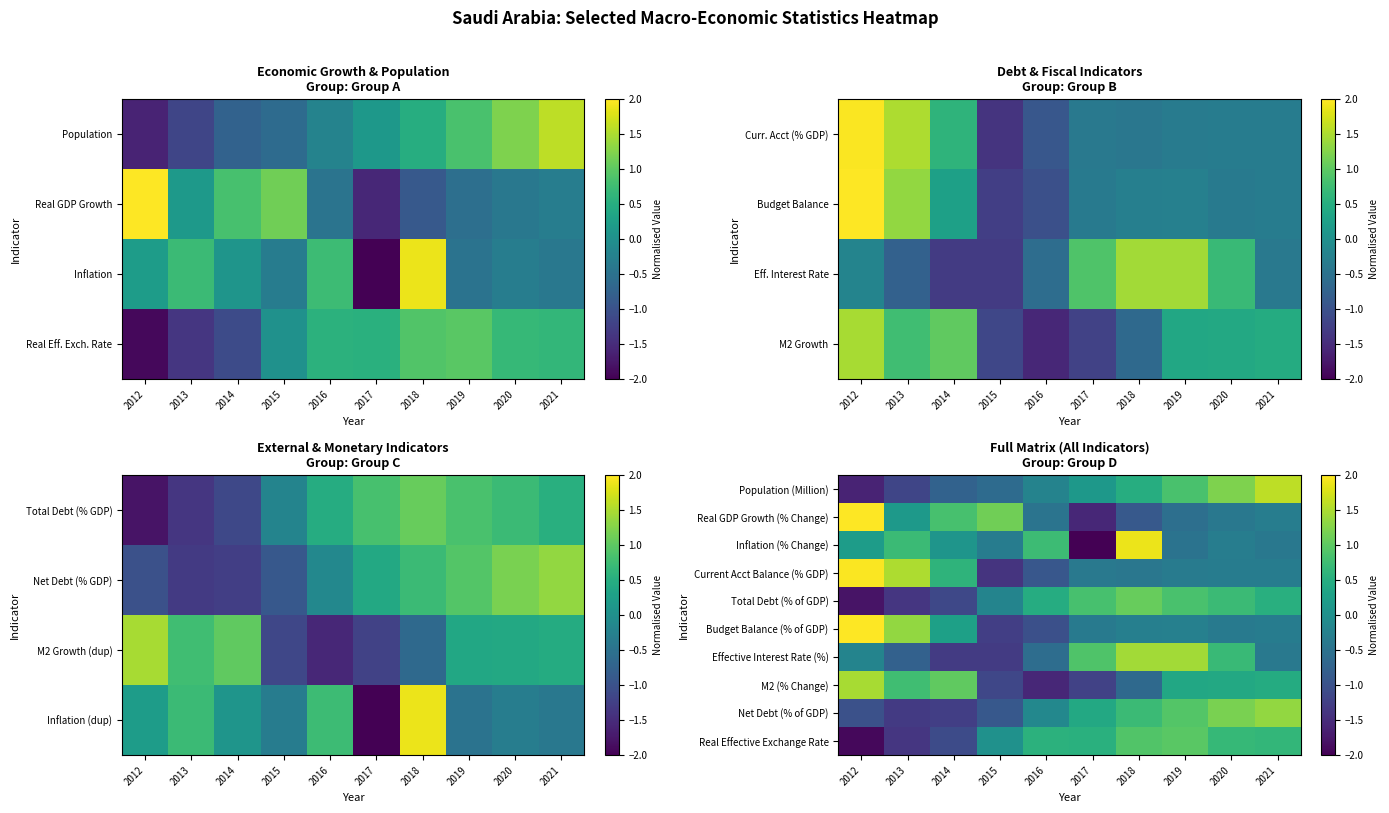

What is the difference between the second highest and minimum values in the Population (Million) series?

2.8